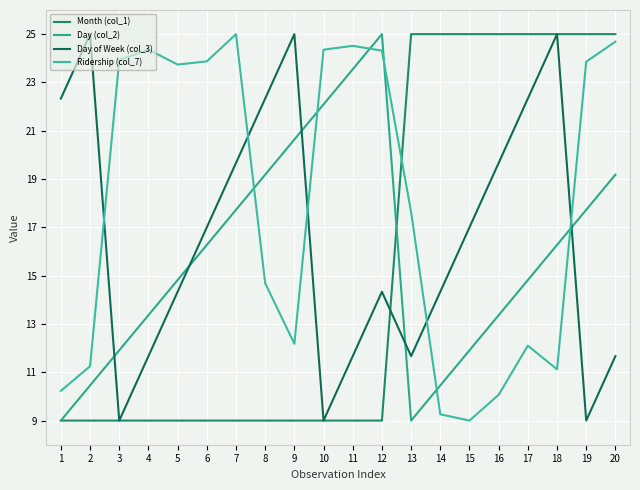

The Month (col_1) series shows 42.7 at 13. True or false?

False